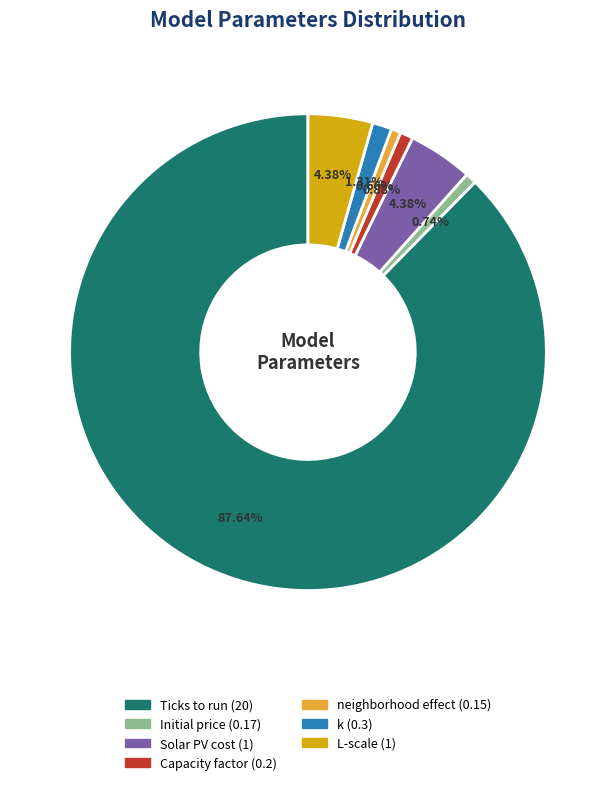

Do L-scale and k together represent more than half of the pie?

No